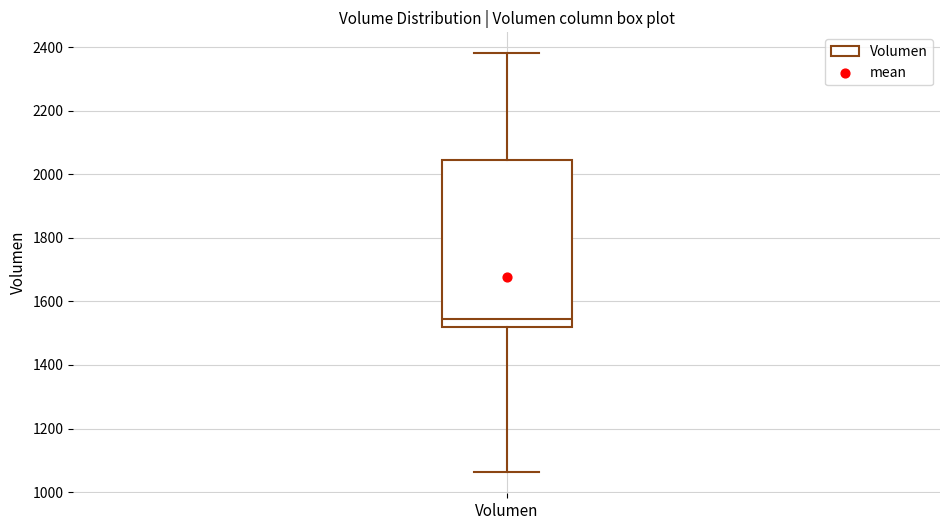

Transcribe this box plot: give where the median line is, the range the box spans, and where the two whiskers end, as read against the y-axis. The values are not printed on the chart, so give them approximately, as read against the axis.

median 1540, box 1520 to 2040, whiskers 1060 to 2380